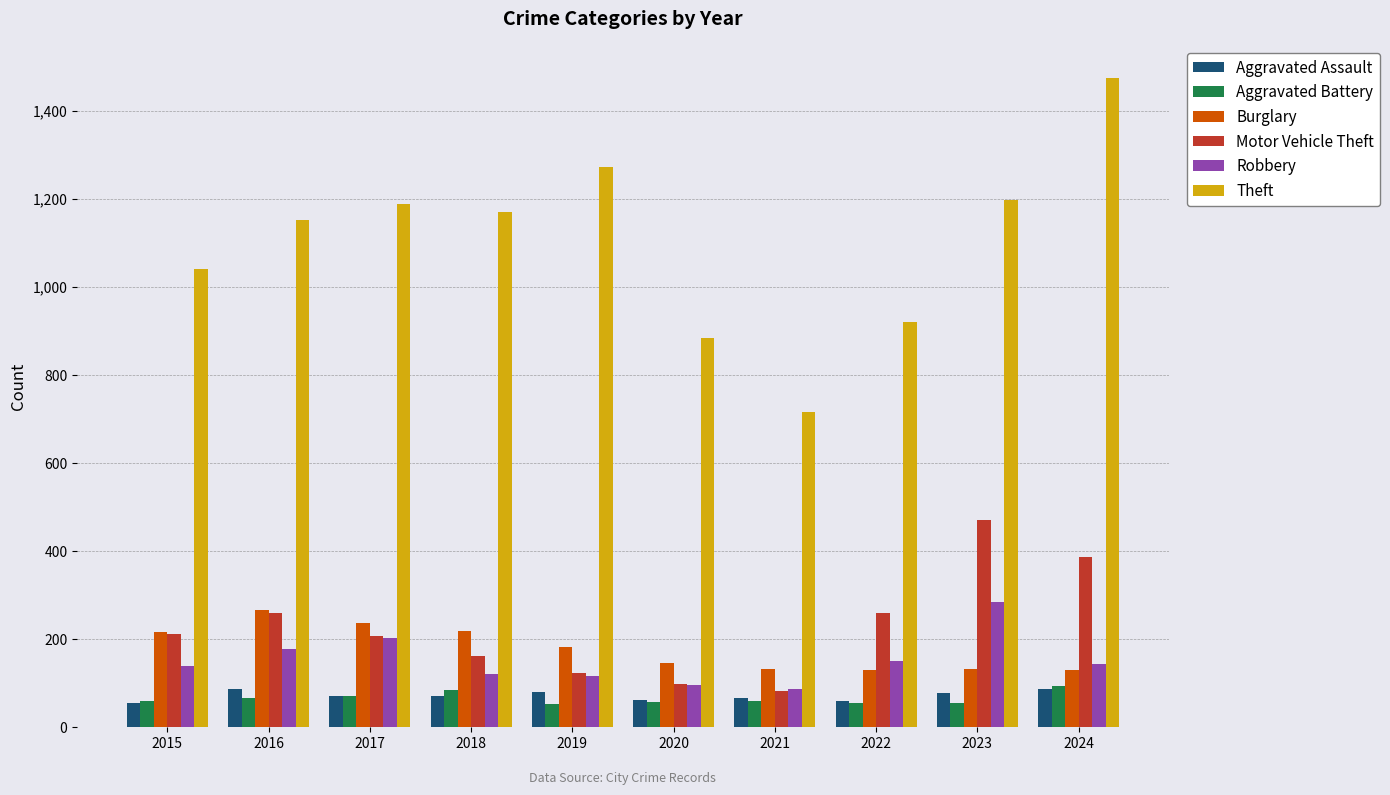

How many bars are there in total?

60